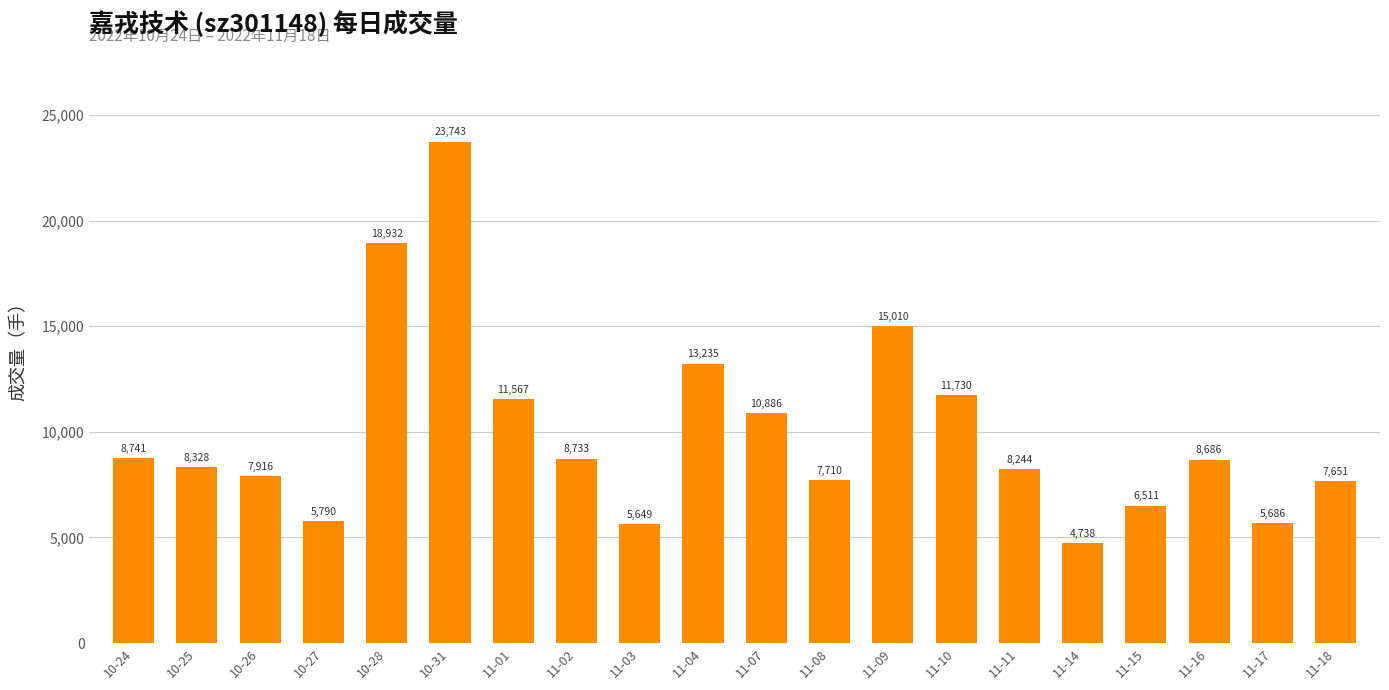

The chart shows a value of 8218 at 11-04. True or false?

False